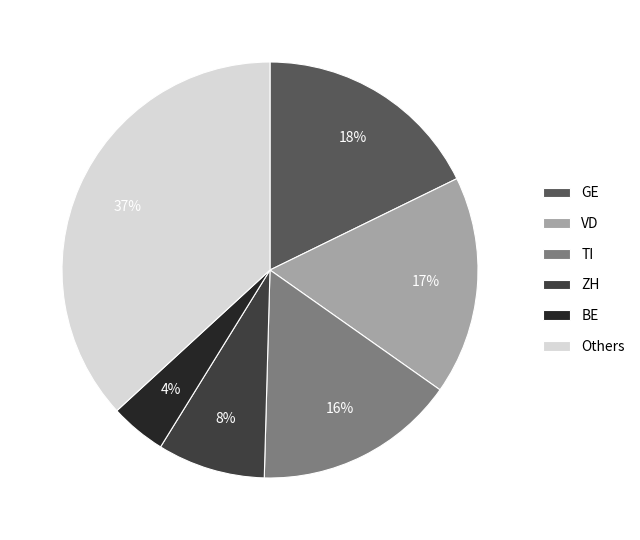

What is the ratio of the value at GE to the value at TI?

1.1